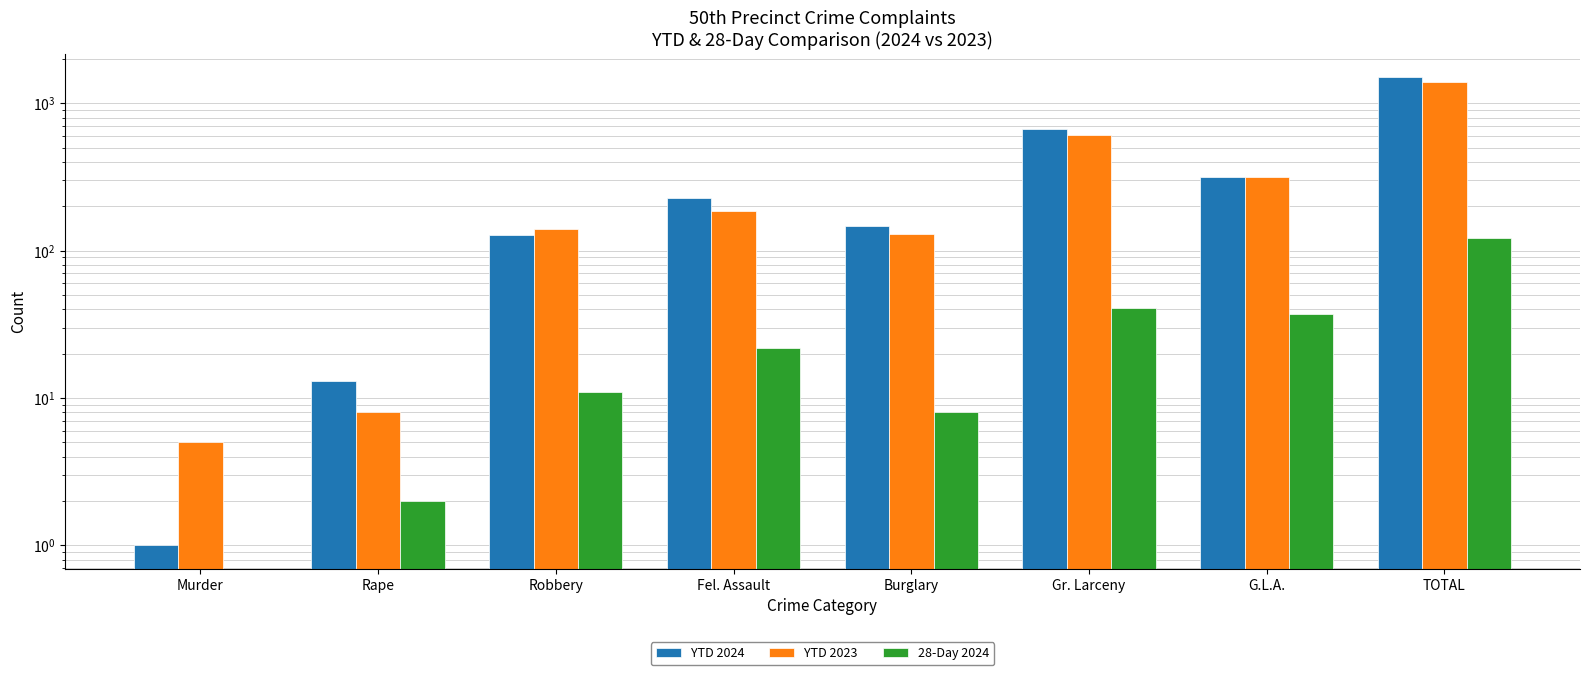

How many series are shown in this chart?

3